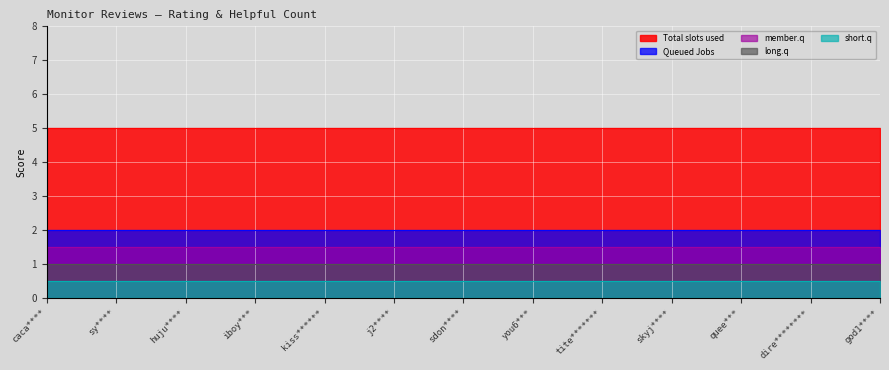

How many distinct data groups are displayed?

5